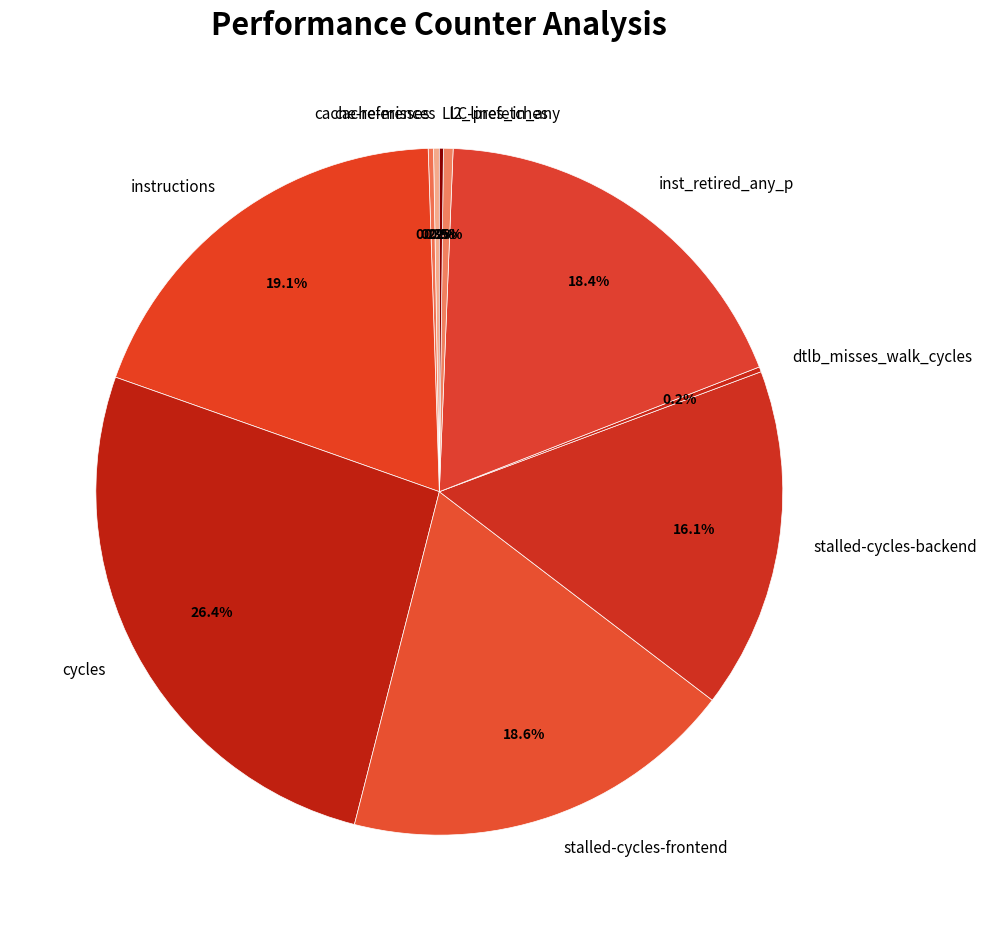

To the nearest percent, what is the average slice percentage?

10%